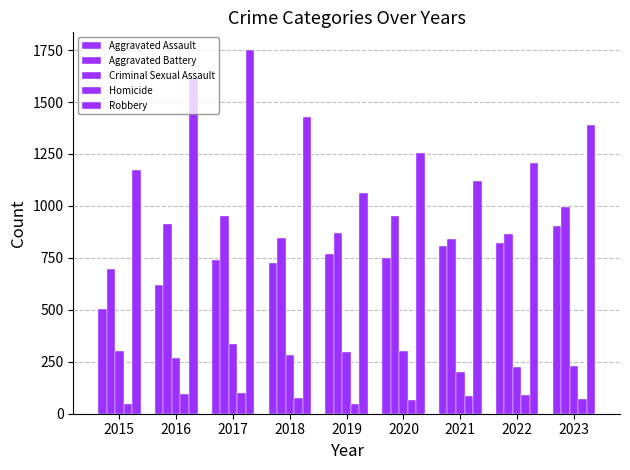

How many data points does each series have?

9